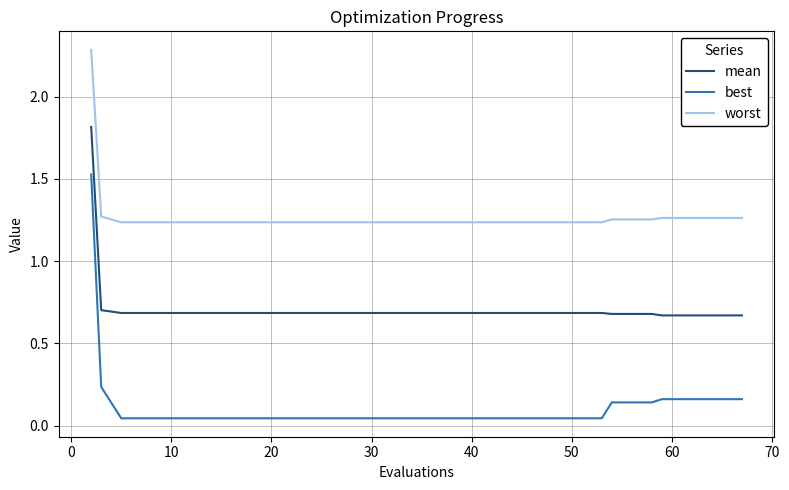

Which series has the largest total across all categories?

worst